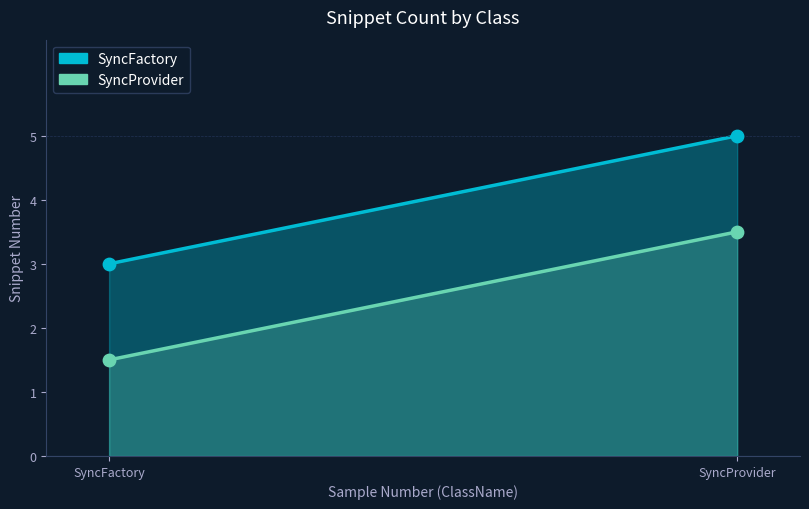

Which series contains the highest Y value?

SyncFactory